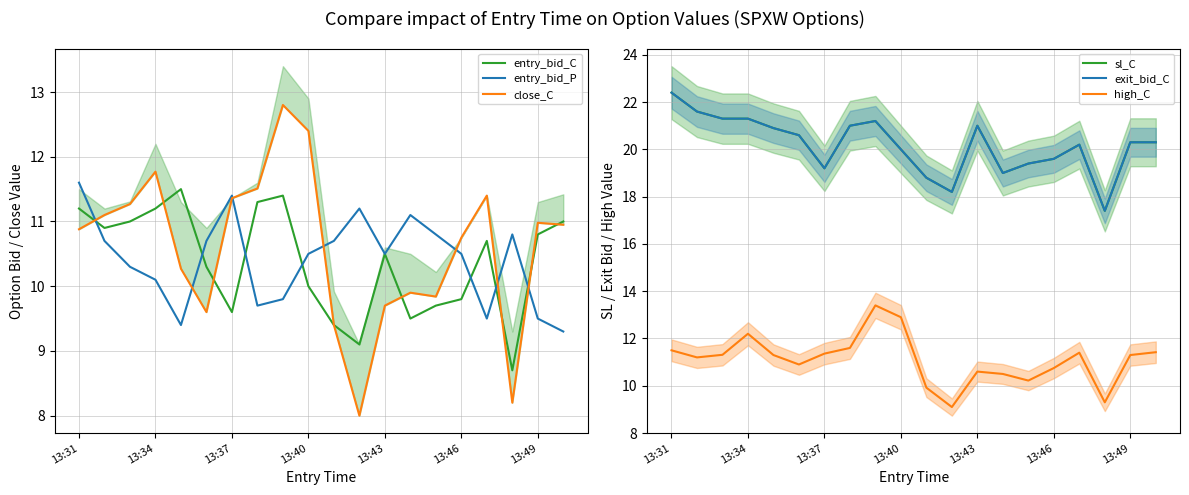

What are all the series names shown in the legend?

entry_bid_C, entry_bid_P, close_C, sl_C, exit_bid_C, high_C